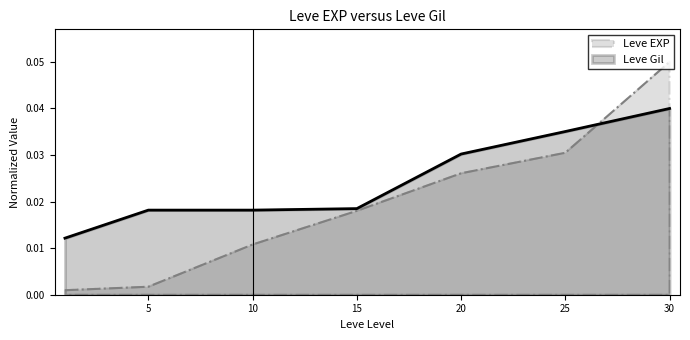

List the labels in order of Leve EXP value, smallest first.

1, 5, 10, 15, 20, 25, 30